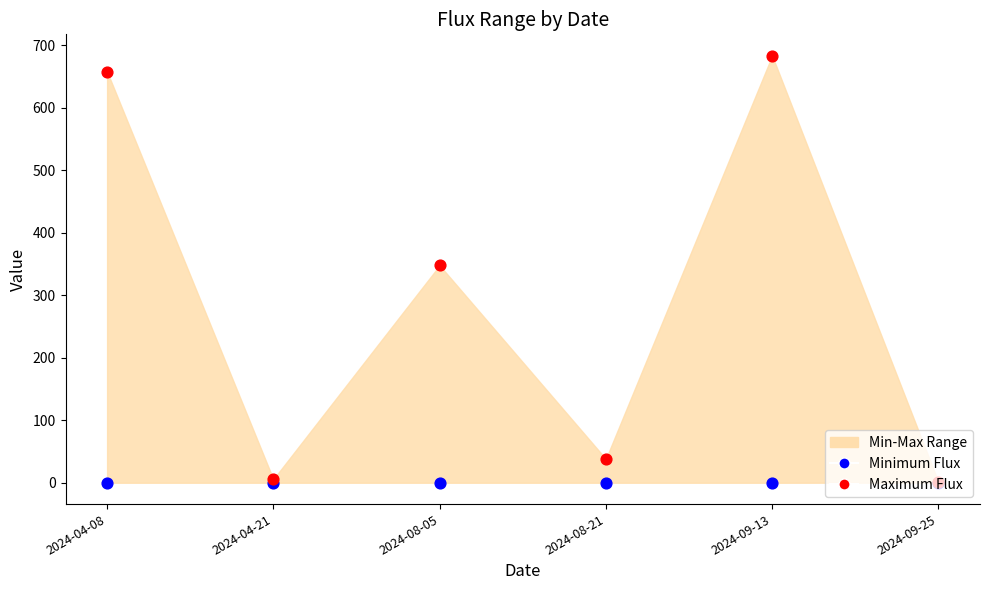

Which series has the largest total across all categories?

Maximum Flux